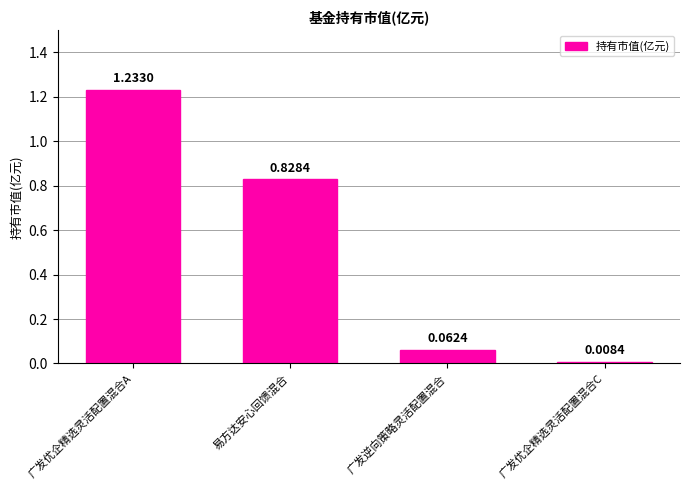

What is the sum of all values?

2.1